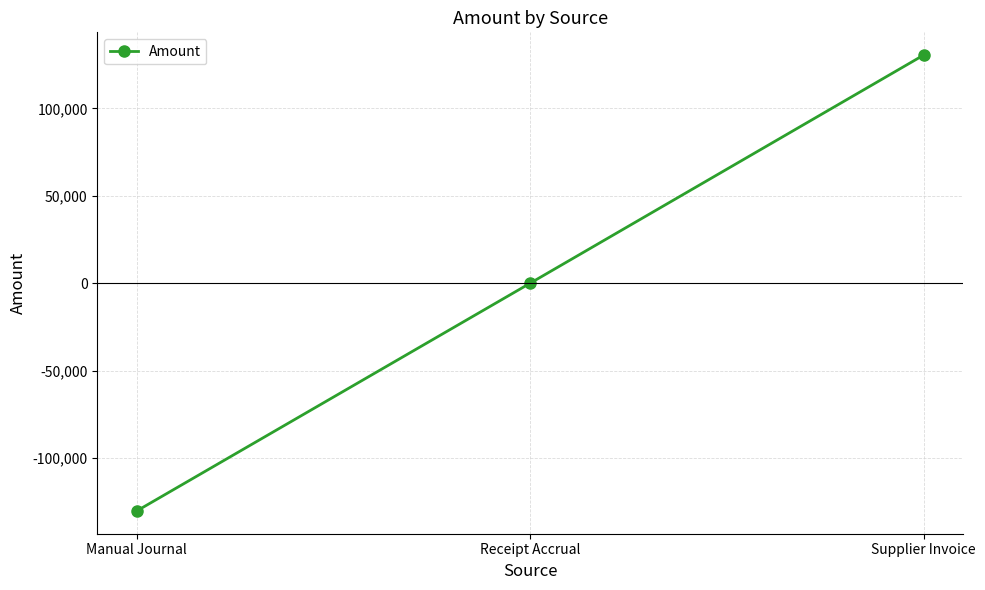

Does the chart have visible grid lines?

Yes